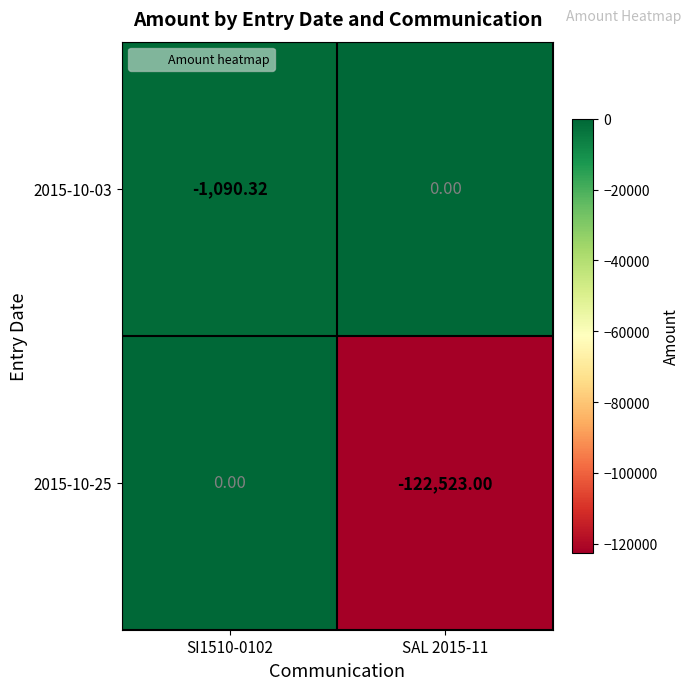

Which series has the largest range (max minus min)?

2015-10-25